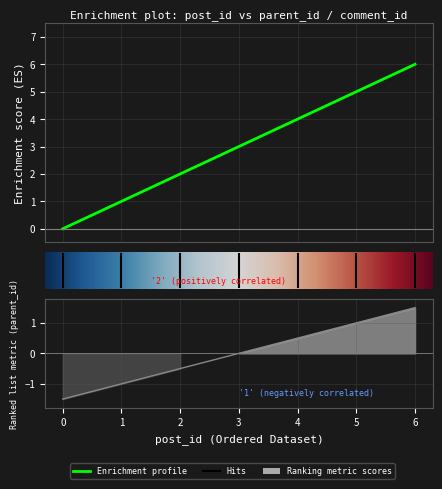

Count the number of categories in the chart.

7